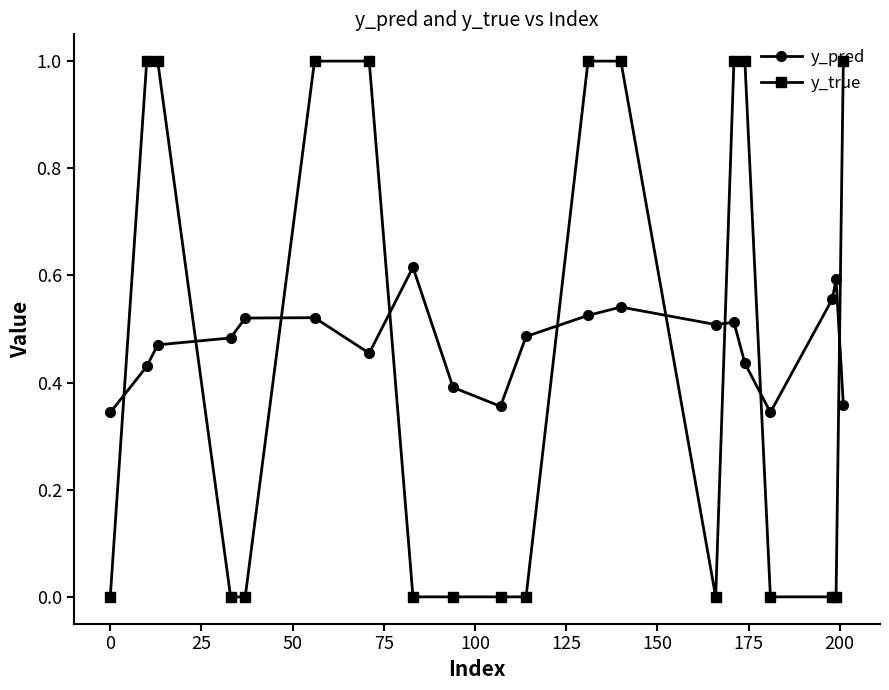

True or false: y_pred has more than 2 points higher than both neighbors.

True